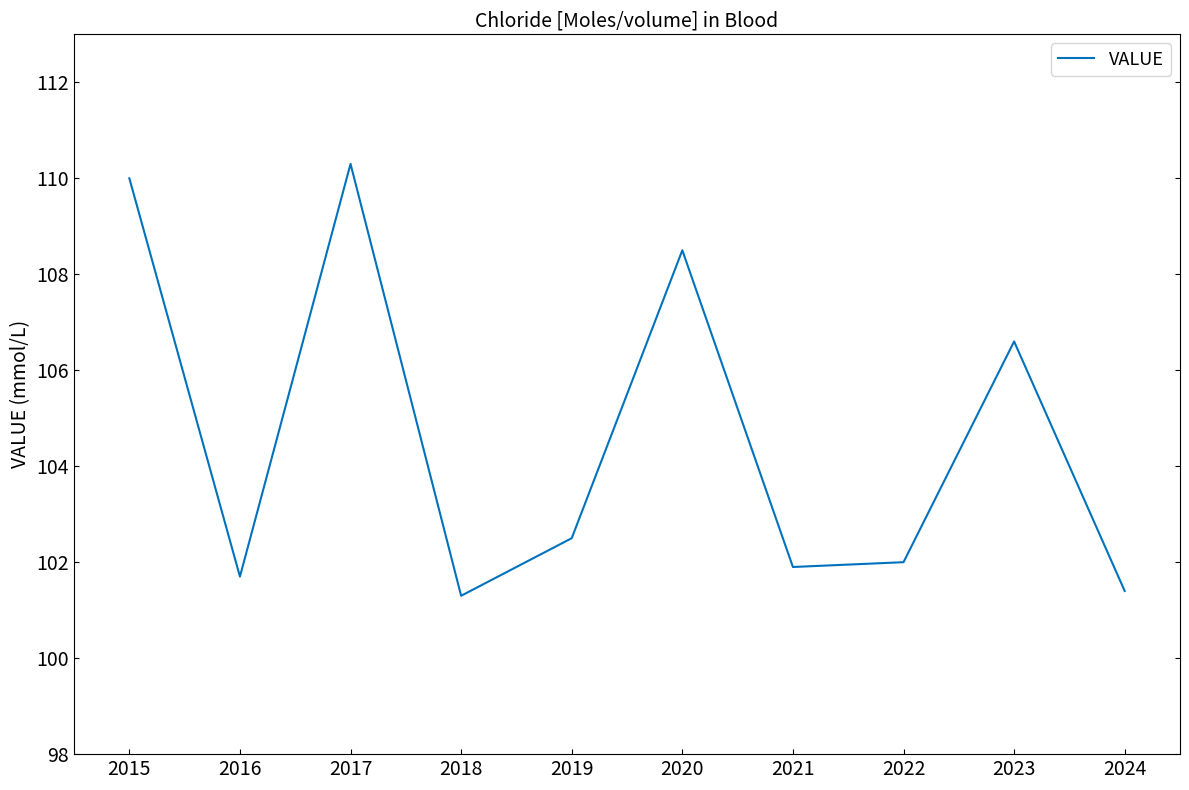

What is the minimum value shown in the chart?

101.3